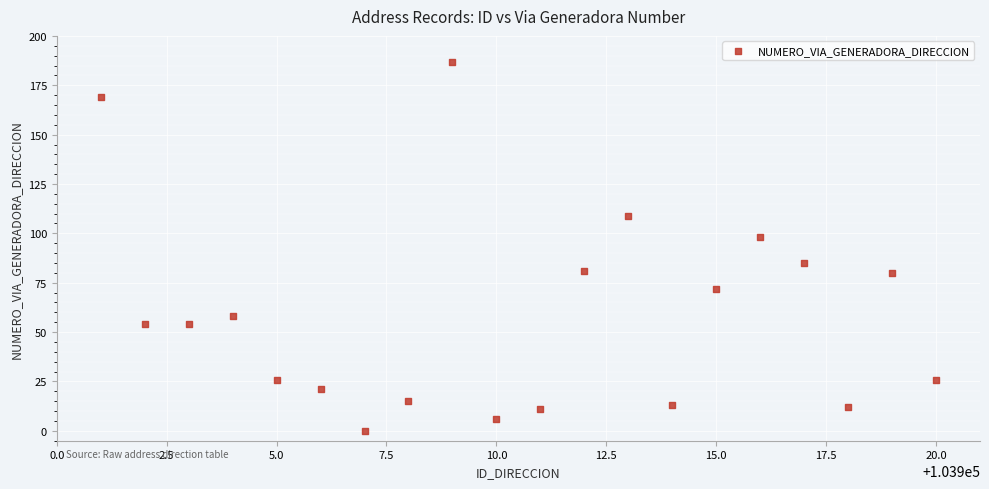

What Y value in the scatter plot is closest to 93?

98